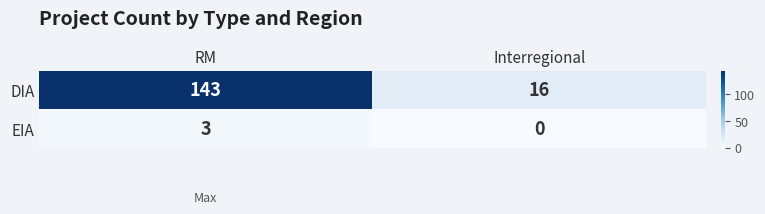

Rank the series by their average value, from lowest to highest.

EIA, DIA